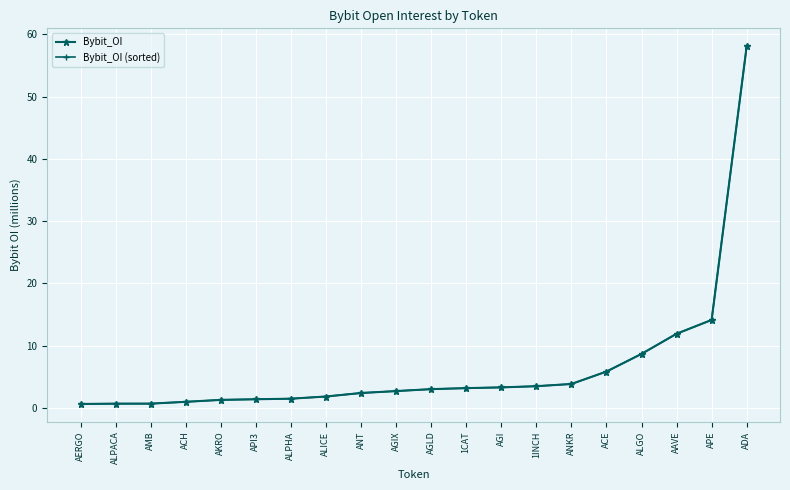

Which series has the largest range (max minus min)?

Bybit_OI